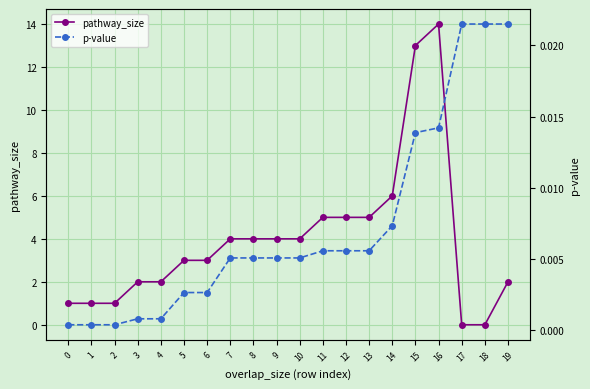

Reading left to right, transcribe all the data shown in this chart.

pathway_size: 1.0	1.0	1.0	2.0	2.0	3.0	3.0	4.0	4.0	4.0	4.0	5.0	5.0	5.0	6.0	13.0	14.0	0.0	0.0	2.0
p-value: 0.0	0.0	0.0	0.0	0.0	0.0	0.0	0.0	0.0	0.0	0.0	0.0	0.0	0.0	0.0	0.0	0.0	0.0	0.0	0.0